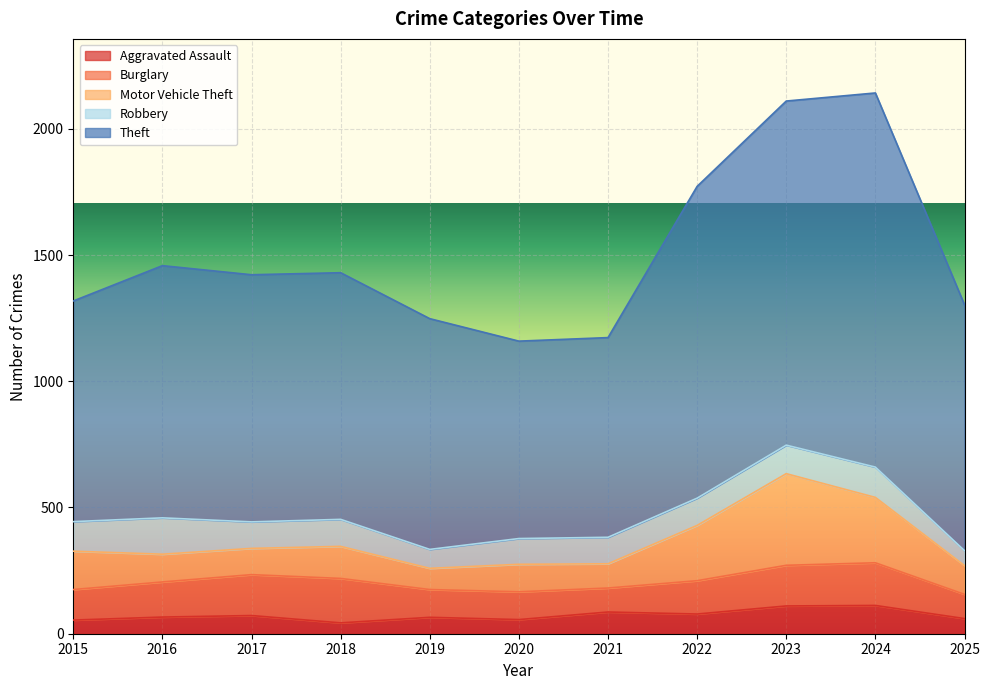

What are all the series names shown in the legend?

Aggravated Assault, Burglary, Motor Vehicle Theft, Robbery, Theft